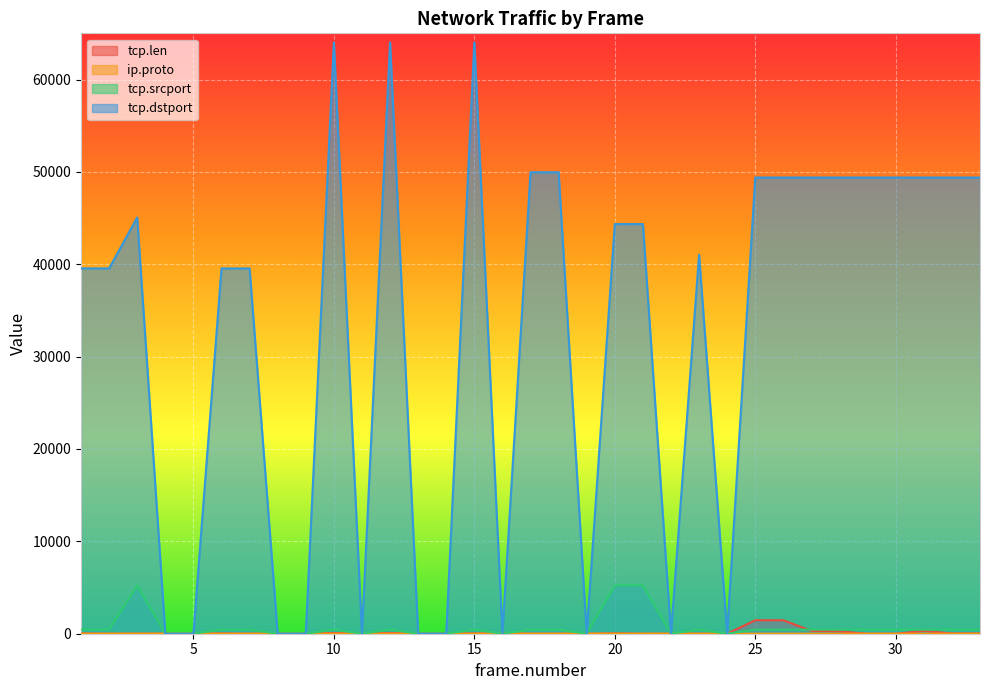

What is the total value across all series at 3?

50306